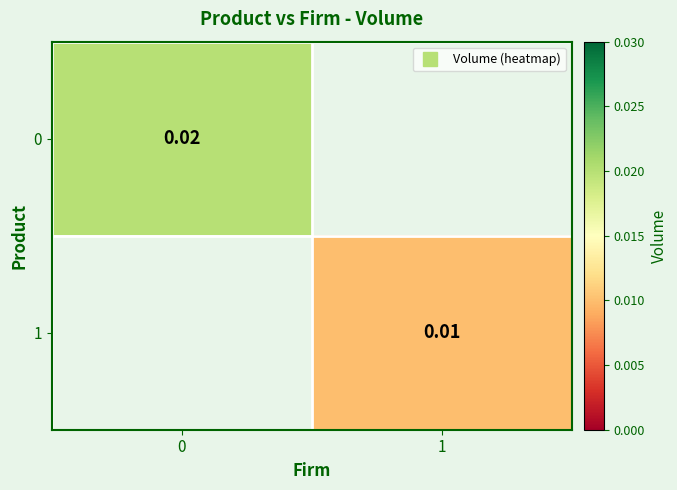

At 0, list the series in order from largest to smallest.

0, 1